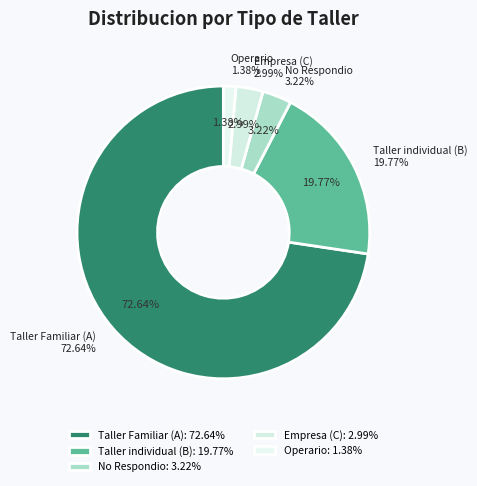

Which slice represents more than half of the pie?

Taller Familiar (A)